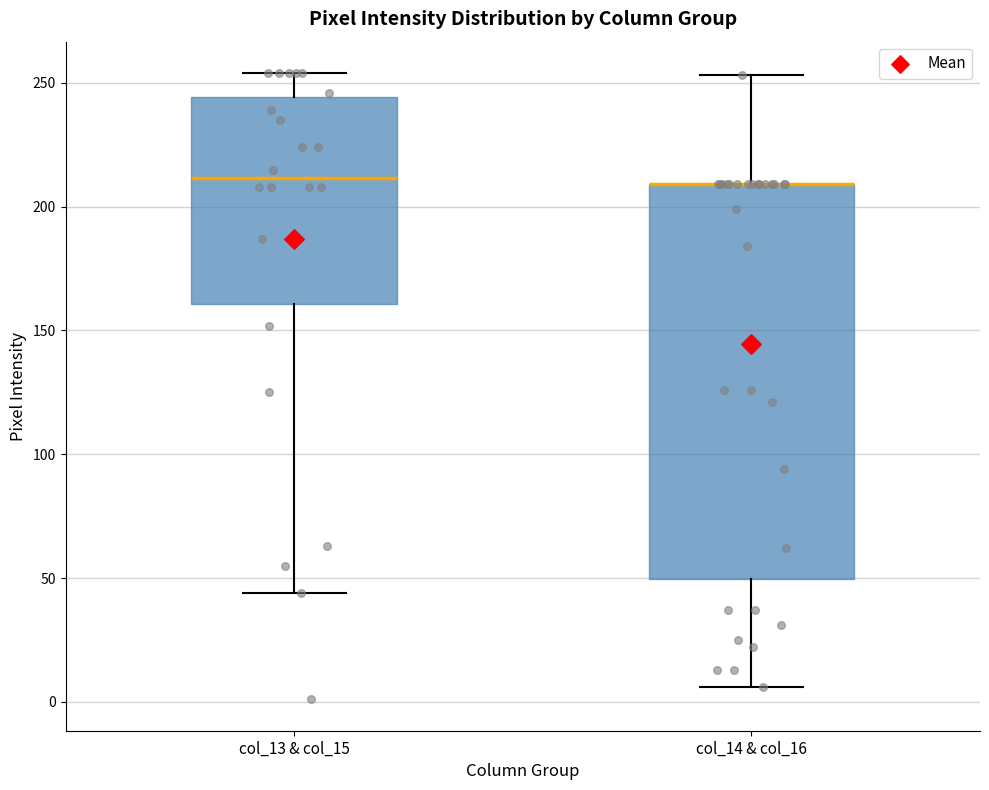

Reading left to right, read every box against the y-axis: the position of its median line, the range the box covers, and the ends of its whiskers. The values are not printed on the chart, so give them approximately, as read against the axis.

col_13 & col_15: median 210, box 160 to 245, whiskers 45 to 255
col_14 & col_16: median 210 (drawn on the box's upper edge), box 50 to 210, whiskers 5 to 255